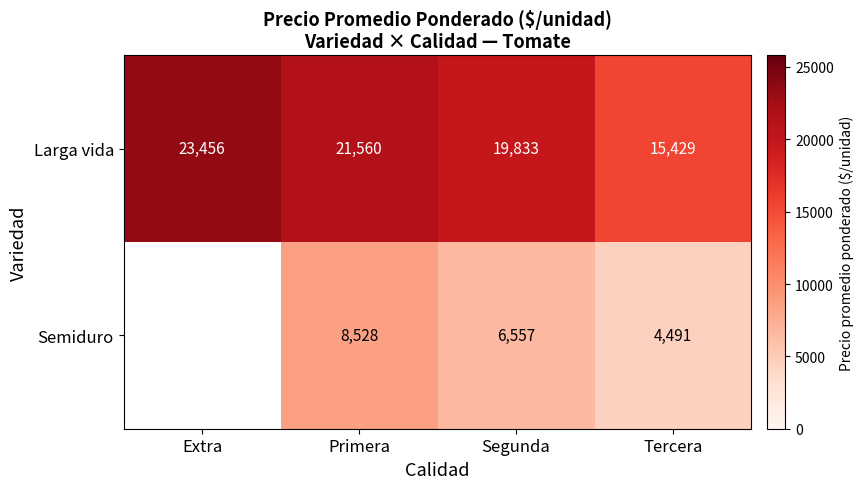

Which label corresponds to the smallest value in the chart?

Tercera